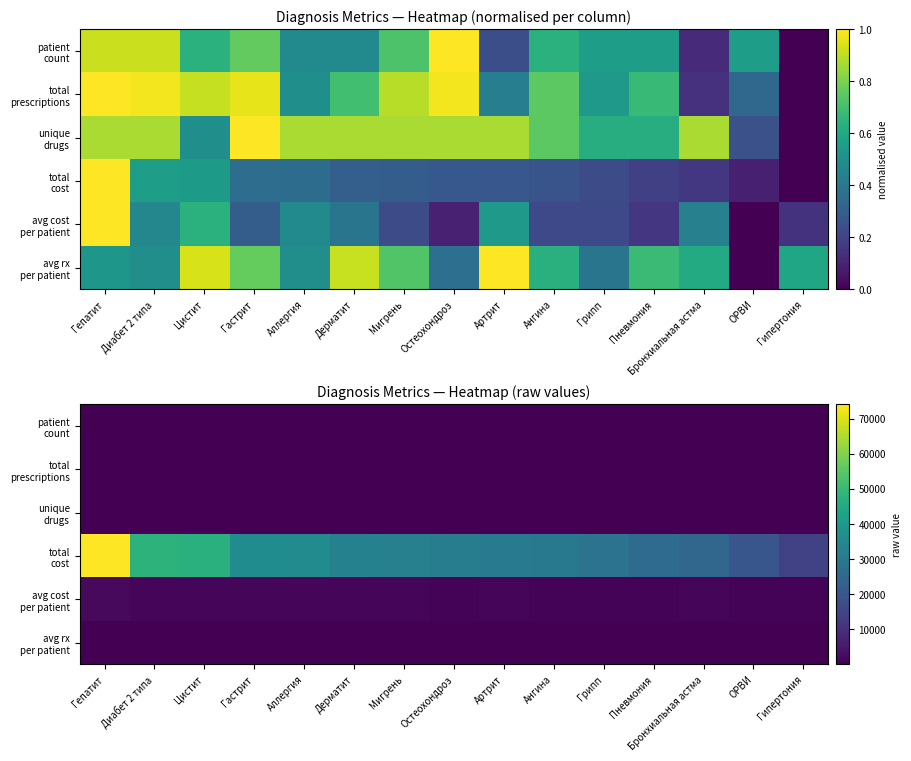

Read the total cost value at Аллергия.

35690.3